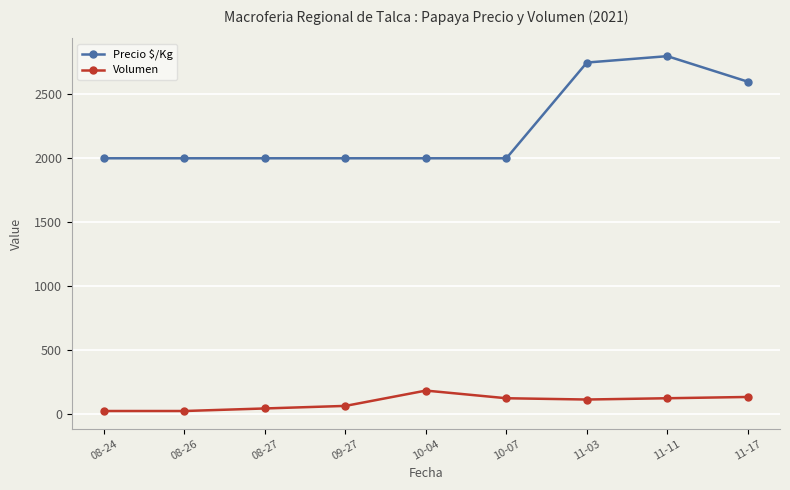

What value does the Volumen series have at 08-26?

20